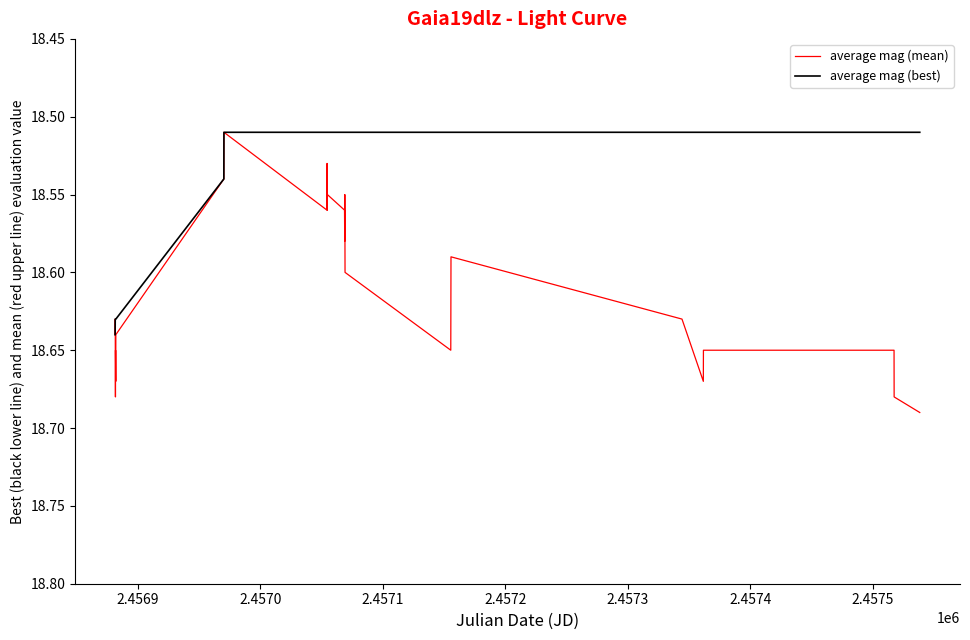

List the series in order of their overall mean, lowest first.

average mag (best), average mag (mean)